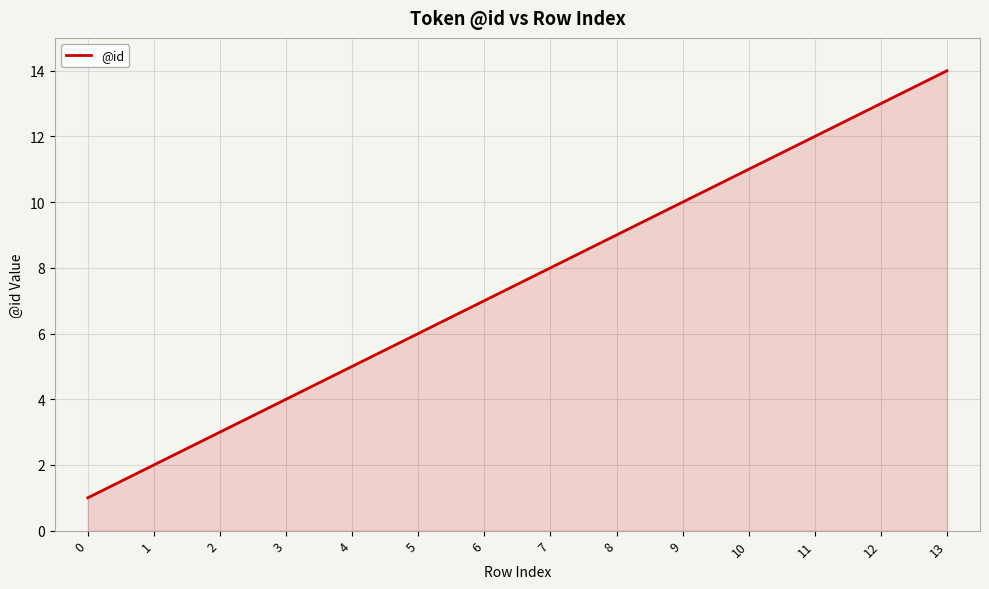

Is it true that the value at 12 is 13?

True